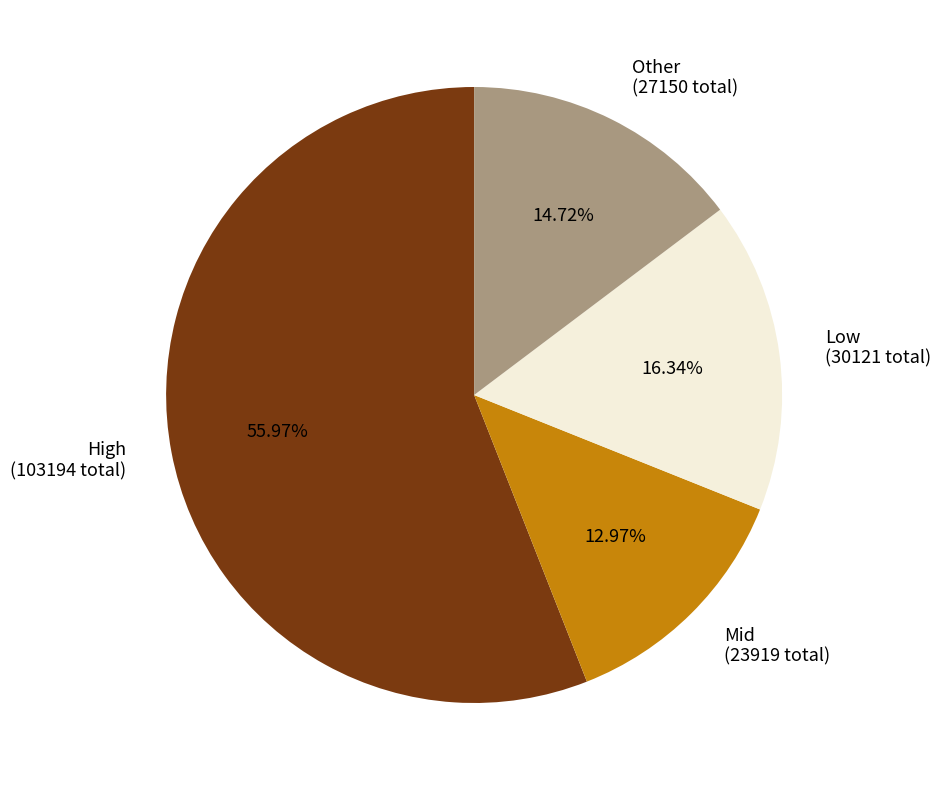

Do Low (30121 total) and High (103194 total) together represent more than half of the pie?

Yes